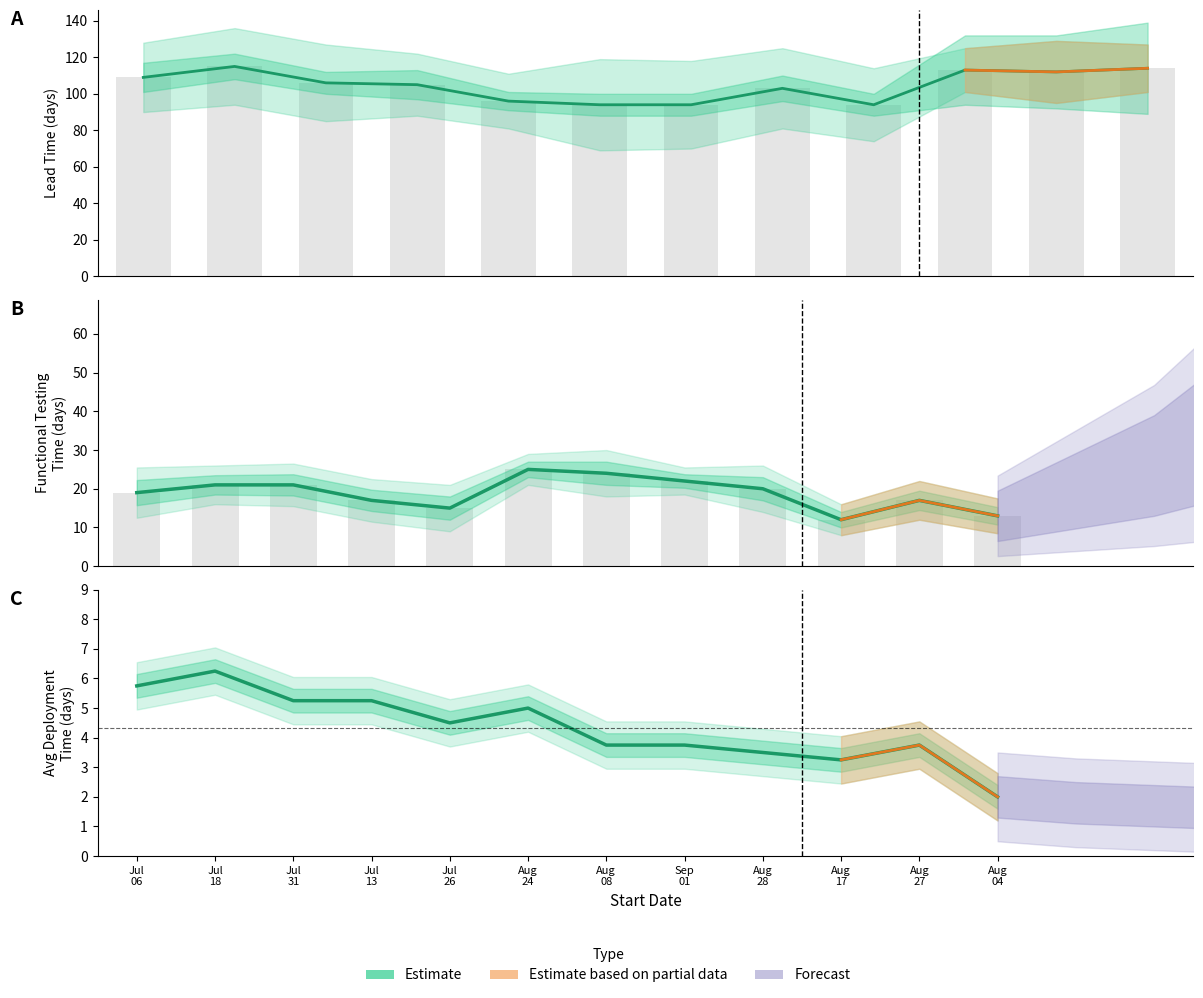

What is the approximate value at Jul
13?

5.2